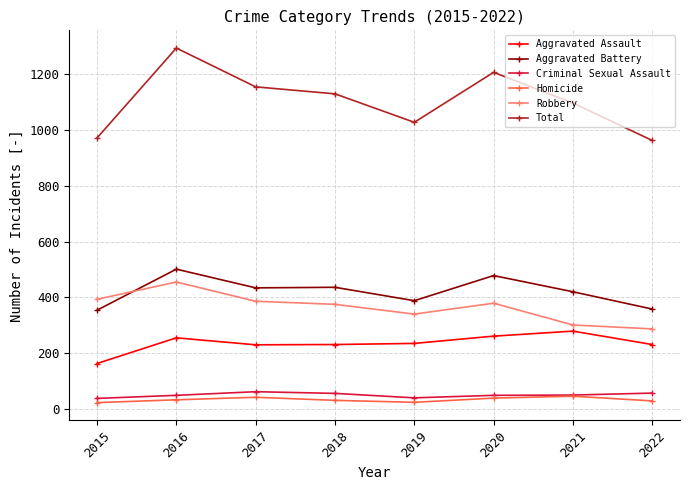

True or false: Robbery and Aggravated Battery cross at least once.

True